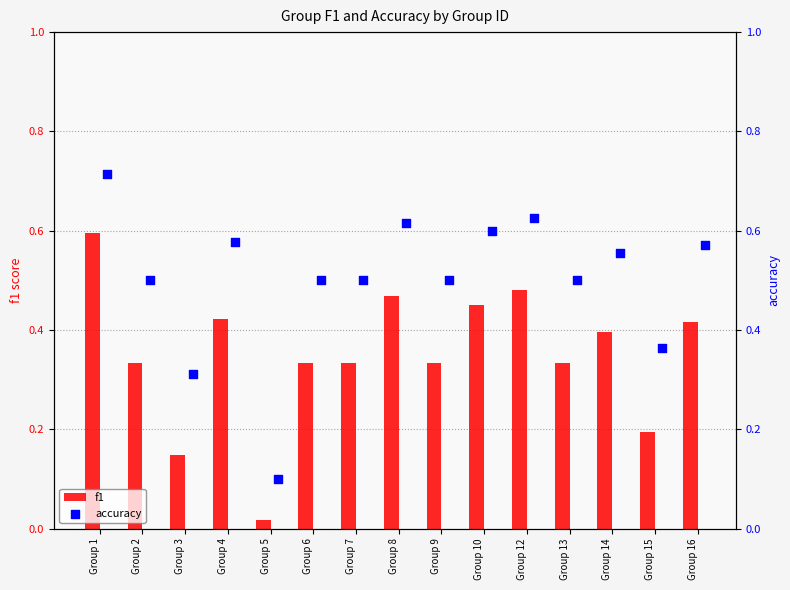

Which series has the widest spread of Y values?

accuracy